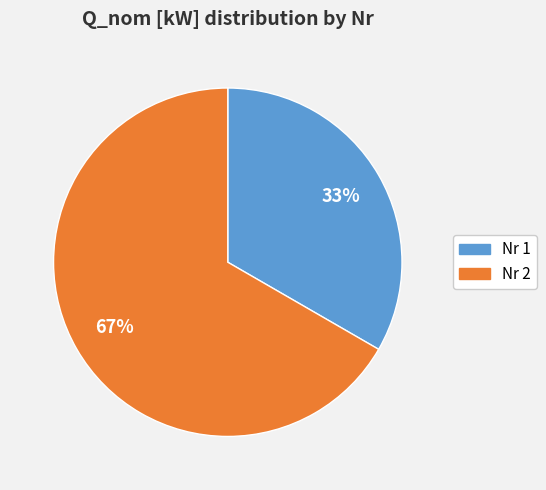

Is there a majority slice in this chart?

Yes